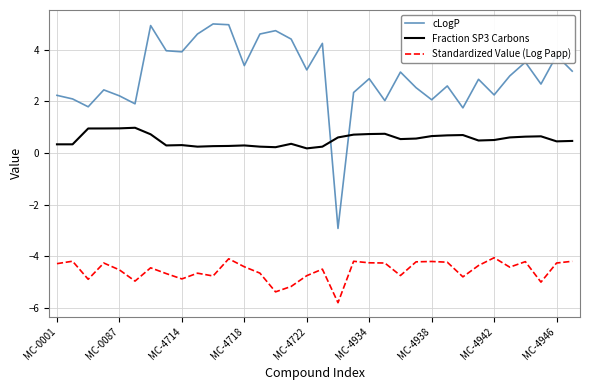

Which series has the widest spread of values?

cLogP